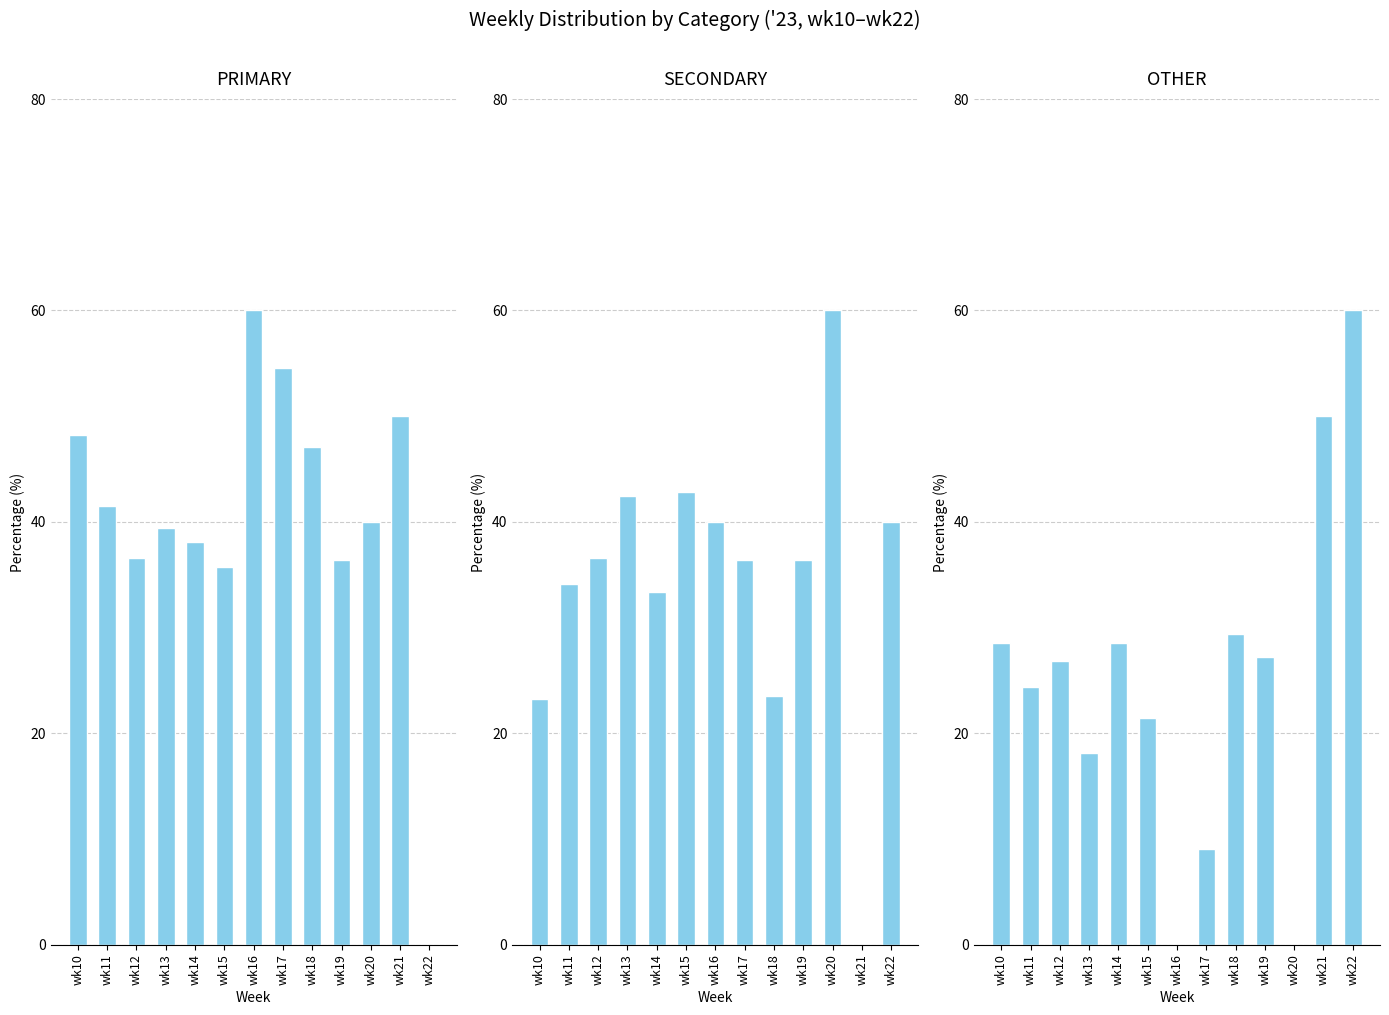

Is the value of PRIMARY at wk13 greater than the value of SECONDARY at wk16?

No